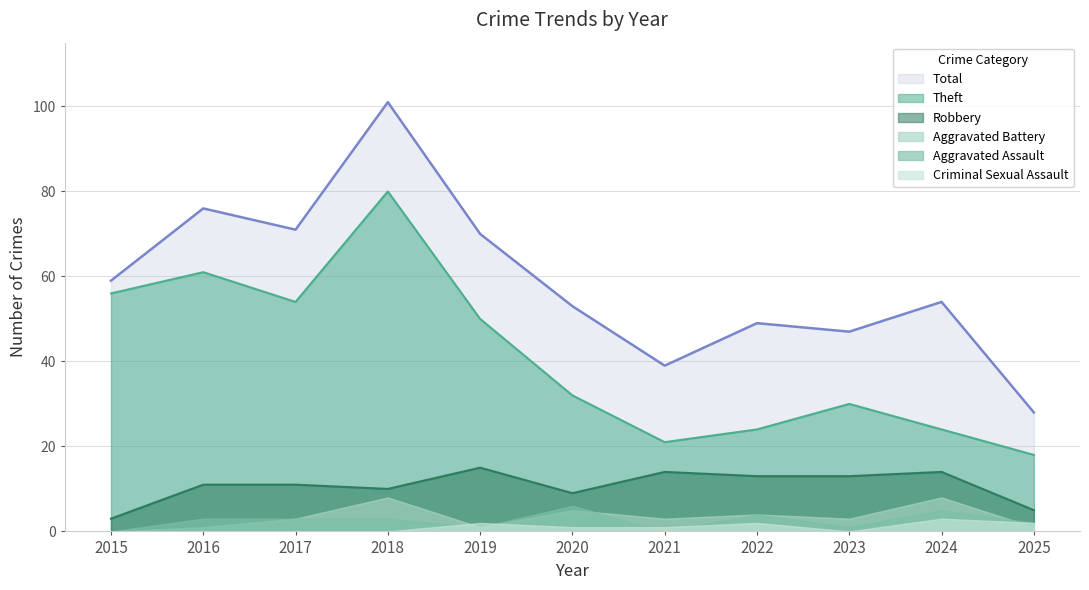

True or false: Theft and Total intersect in this chart.

False